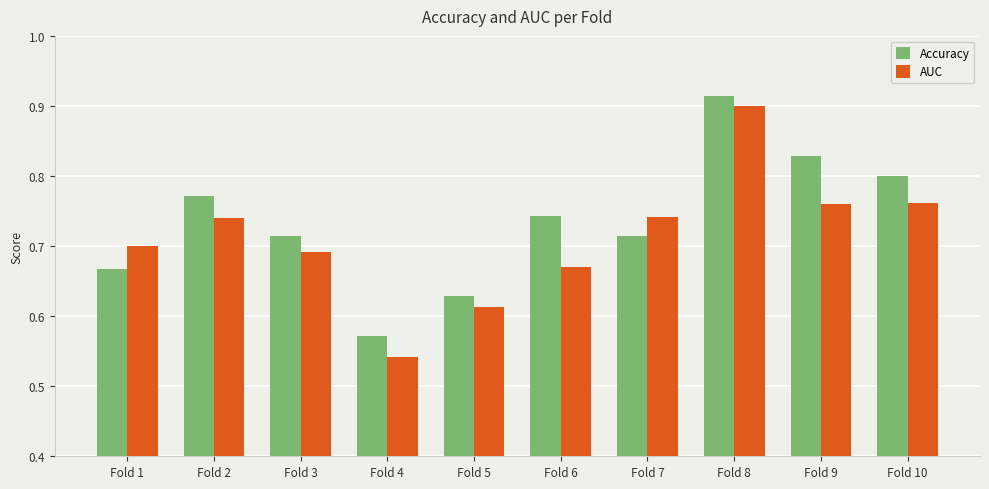

At which label is Accuracy closest to 0?

Fold 4